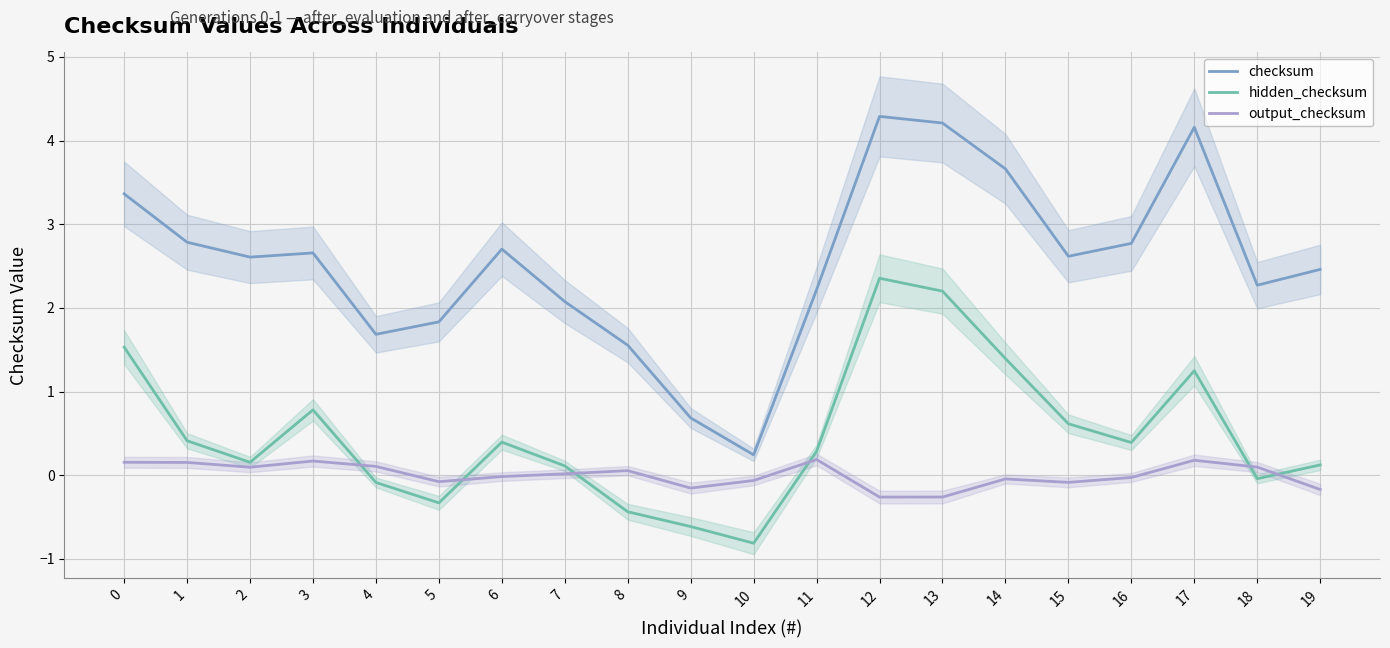

The value of hidden_checksum at 2 is 0.2. True or false?

True